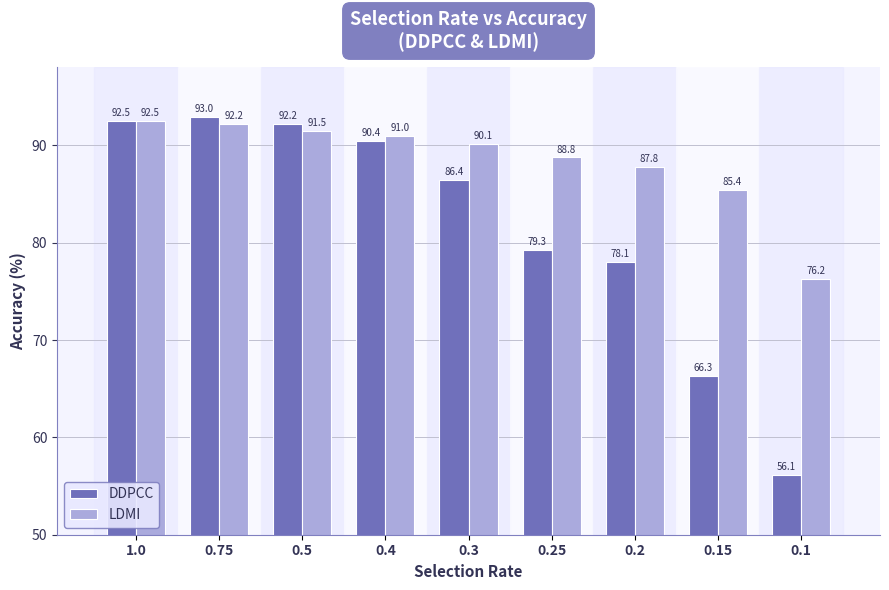

What is the minimum value for DDPCC?

56.1